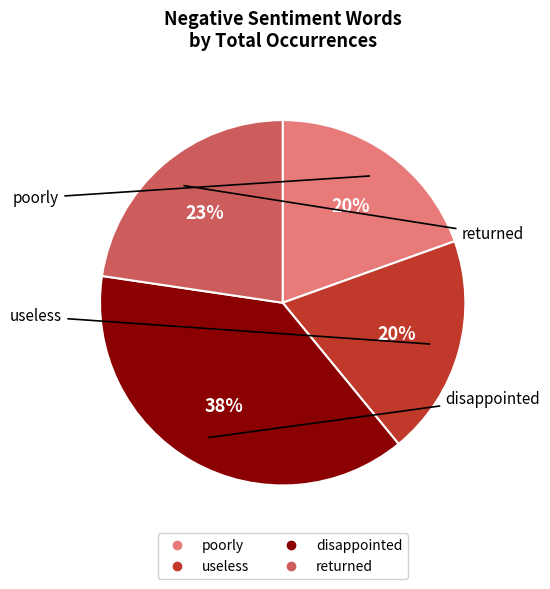

To the nearest percent, what is the average slice percentage?

25%